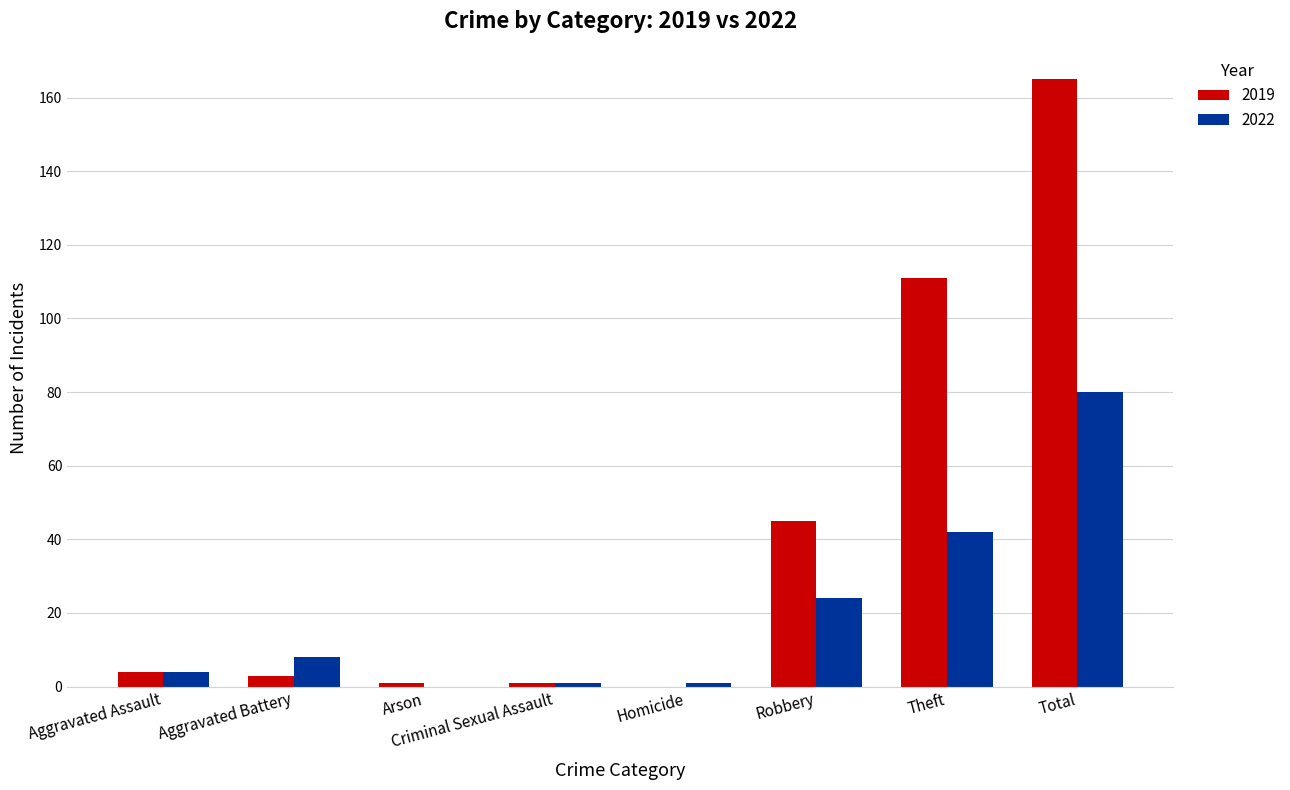

What is the approximate value of 2022 at Robbery, to the nearest 10?

20